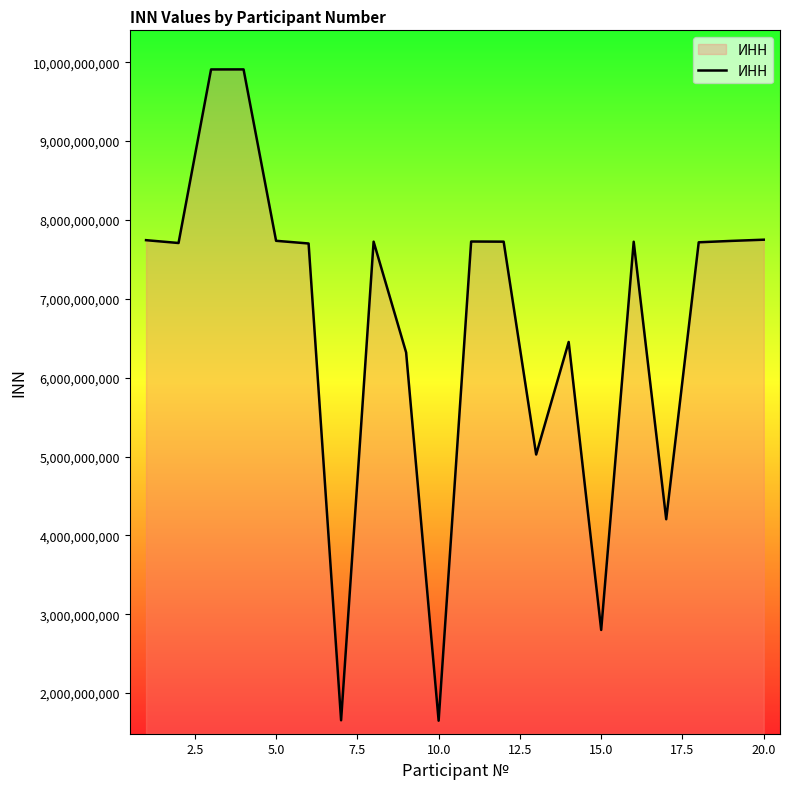

What is the greatest value displayed?

9909631320